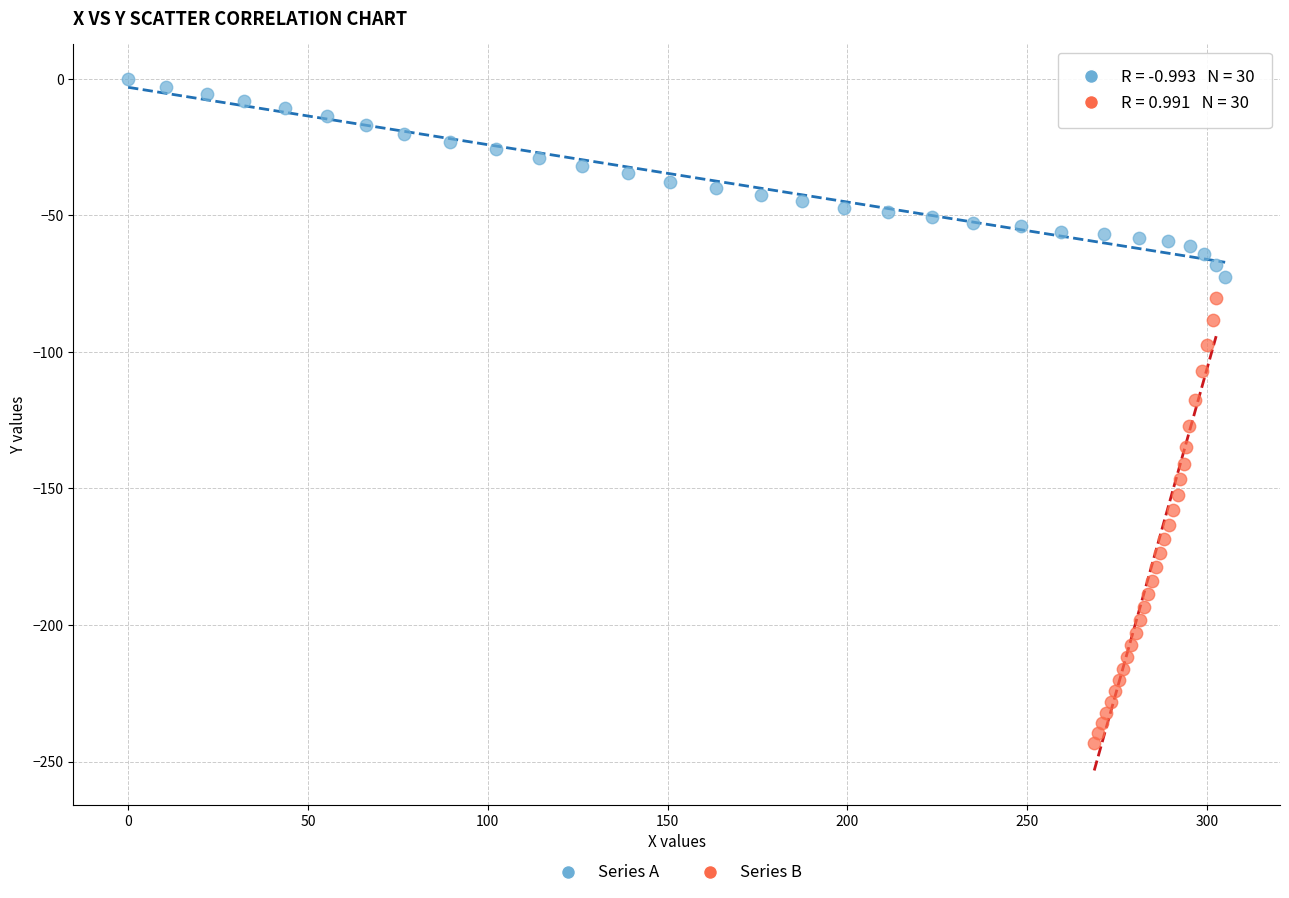

Which series contains the lowest Y value?

Series B